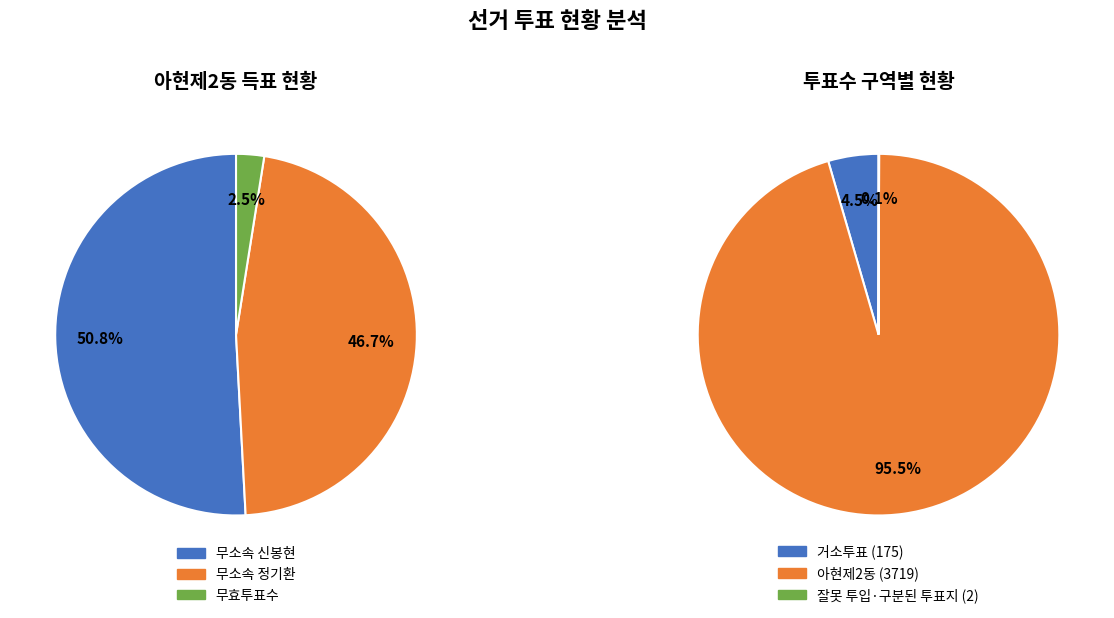

Does 잘못 투입·구분된 투표지 account for over 50% of the chart?

No